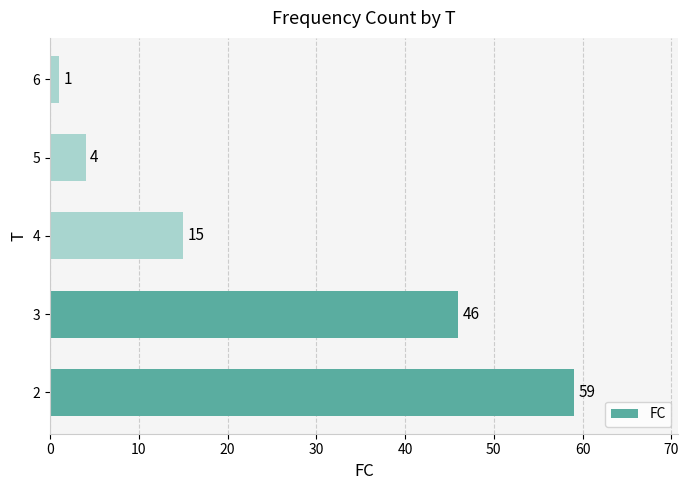

Does the chart contain any negative values?

No